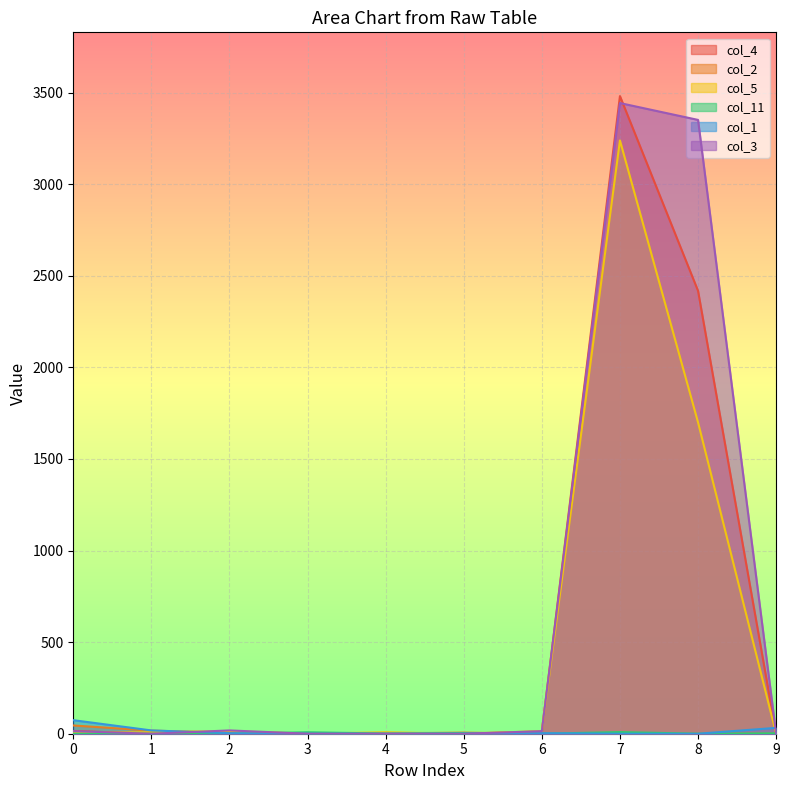

What are all the series names shown in the legend?

col_4, col_2, col_5, col_11, col_1, col_3